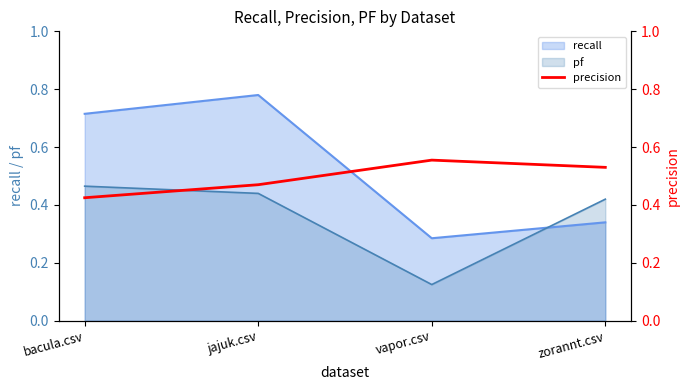

What is the label of the 3rd point from the left?

vapor.csv